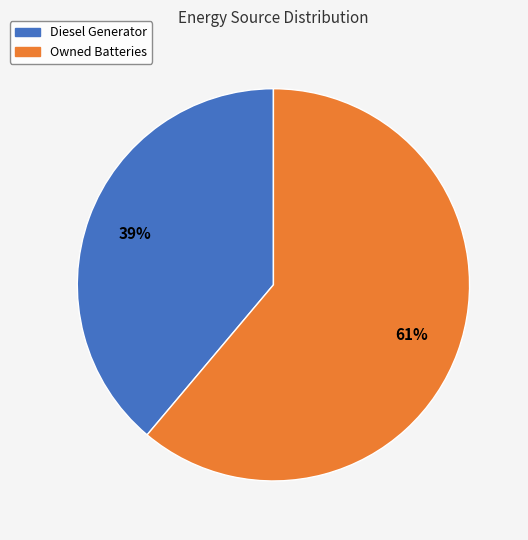

To the nearest percent, what is the average slice percentage?

50%